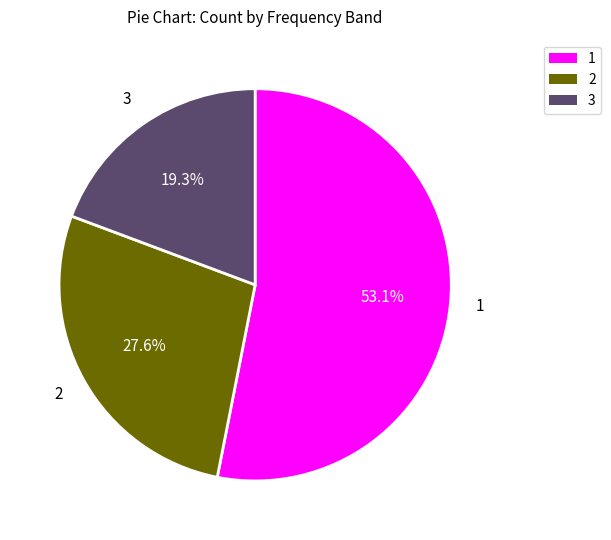

Is there any slice that represents more than half of the pie?

Yes